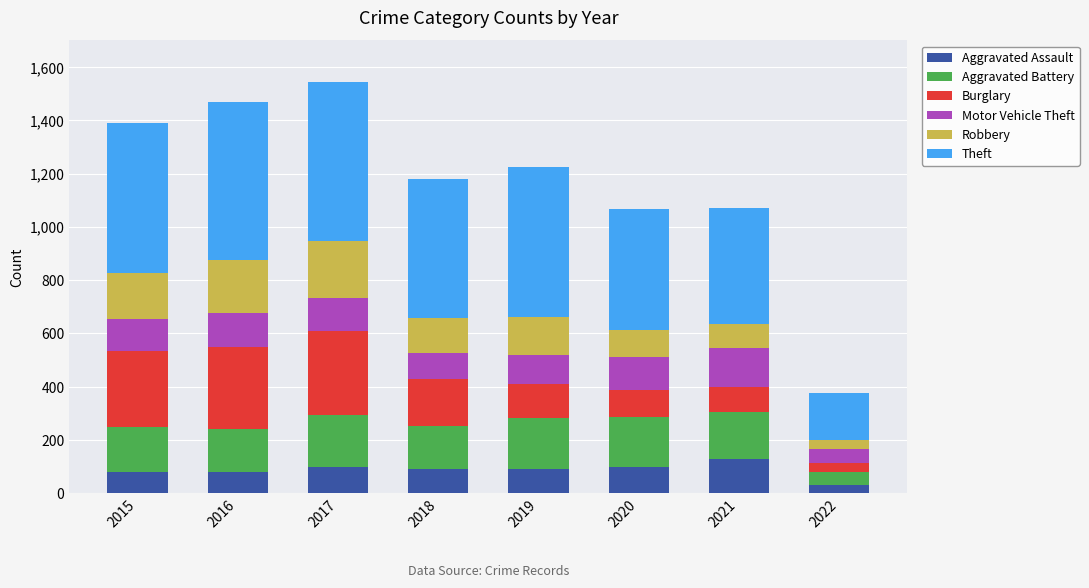

True or false: Aggravated Assault has a value of 33 at 2022.

True